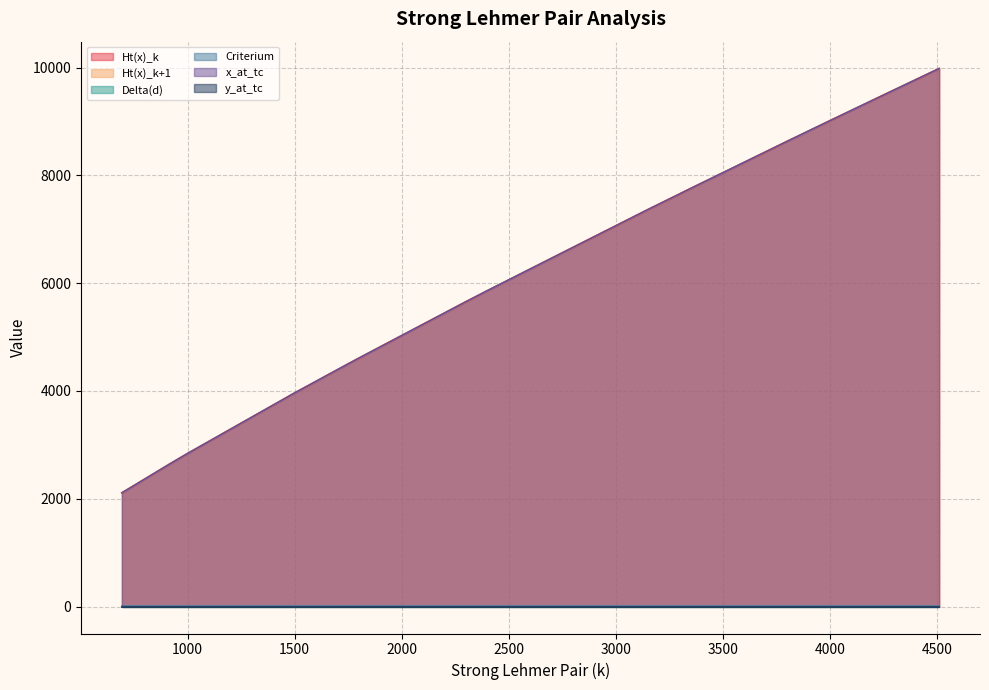

Which label corresponds to the largest value in the chart?

4510